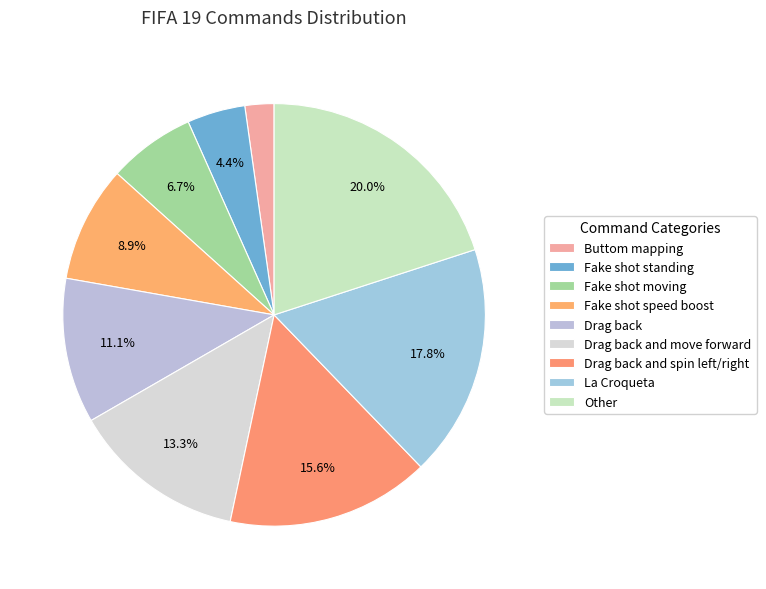

Does any single category account for the majority?

No